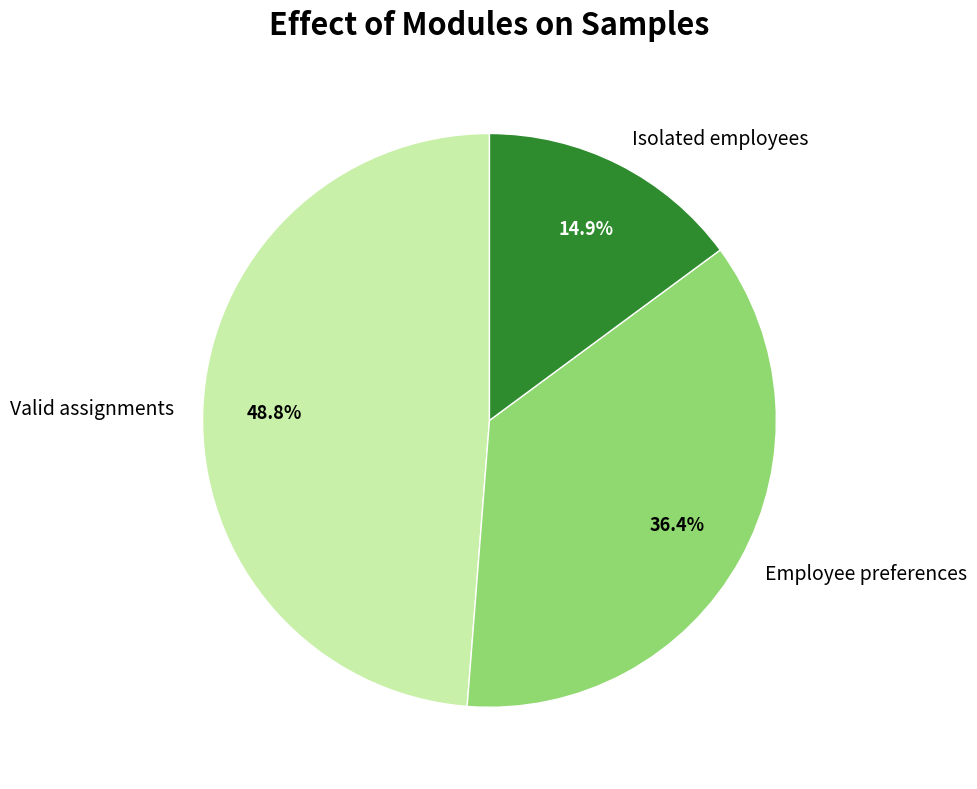

Rank the categories by value from highest to lowest.

Valid assignments, Employee preferences, Isolated employees